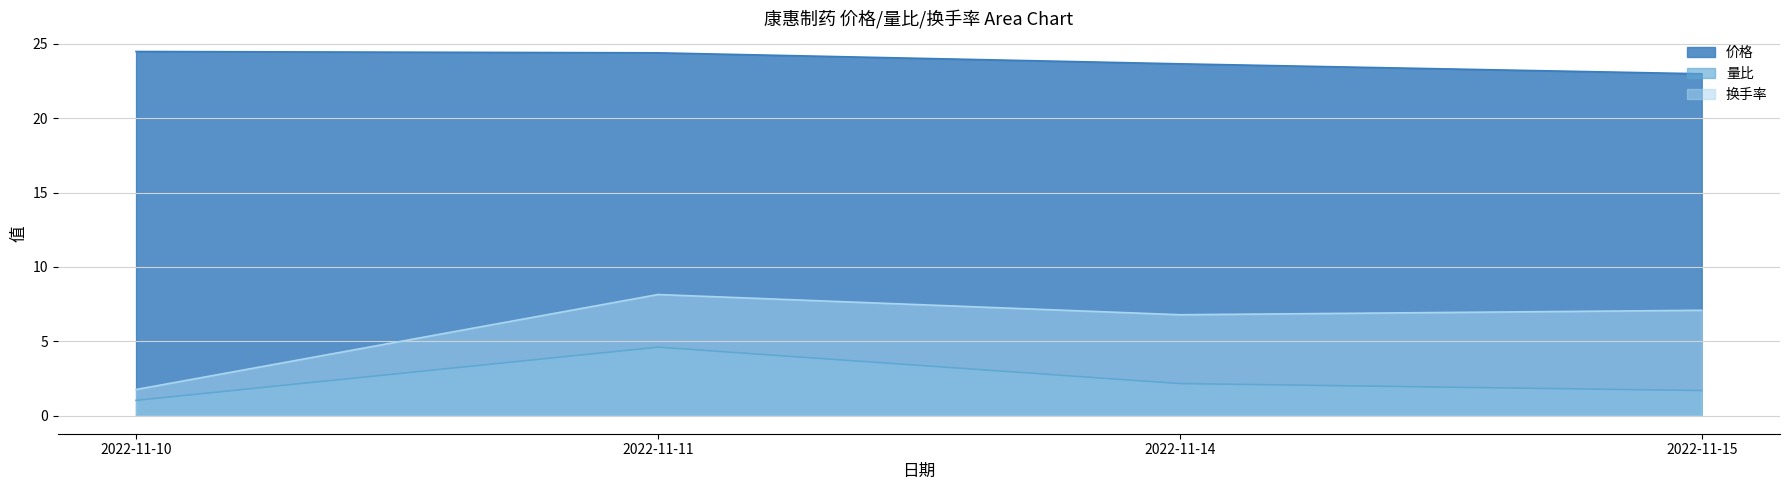

At how many categories does at least one series exceed 11?

4